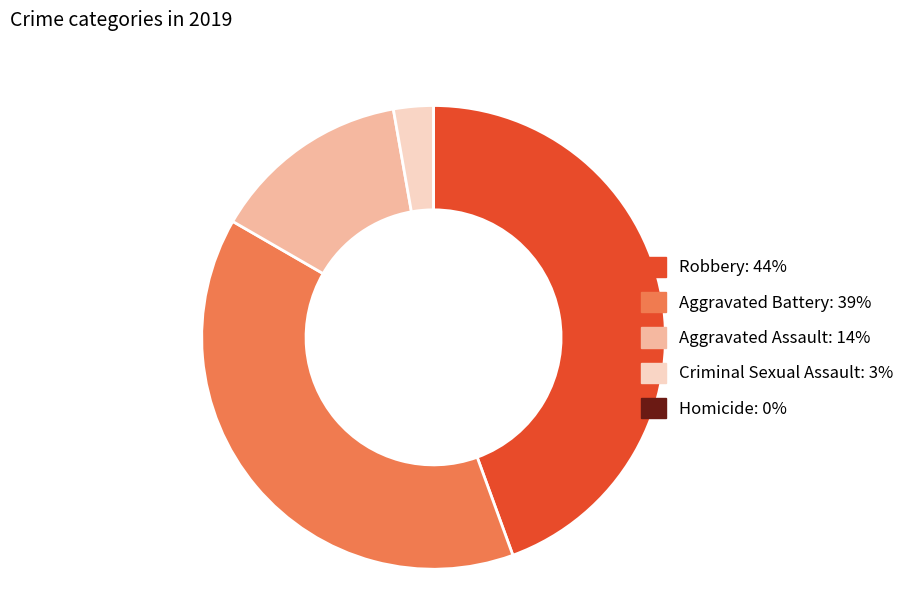

Which has a higher value, Aggravated Battery or Aggravated Assault?

Aggravated Battery